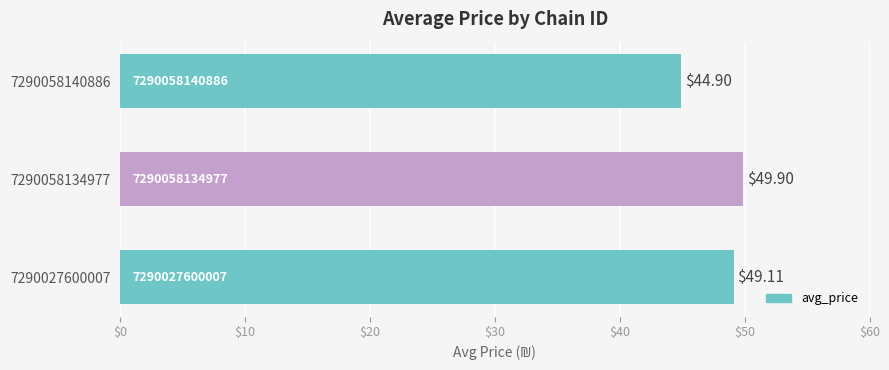

Approximately how many times larger is the value at 7290027600007 compared to 7290058134977?

1.0